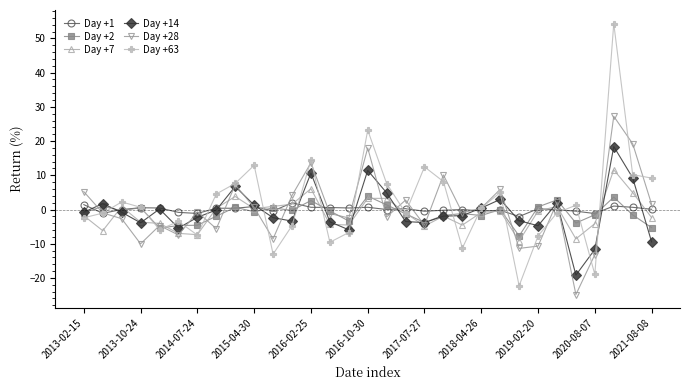

Does the chart display data point markers on the line(s)?

Yes